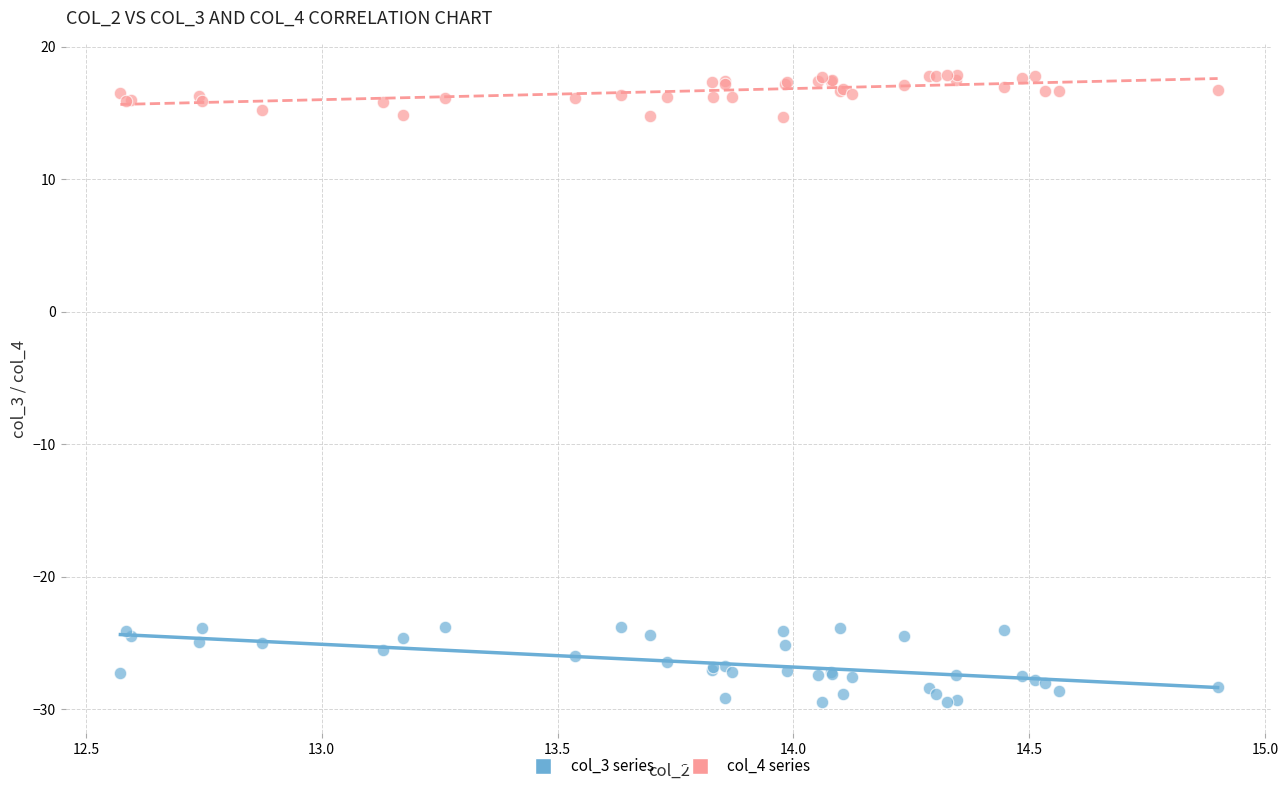

Which series contains the lowest Y value?

col_3 series